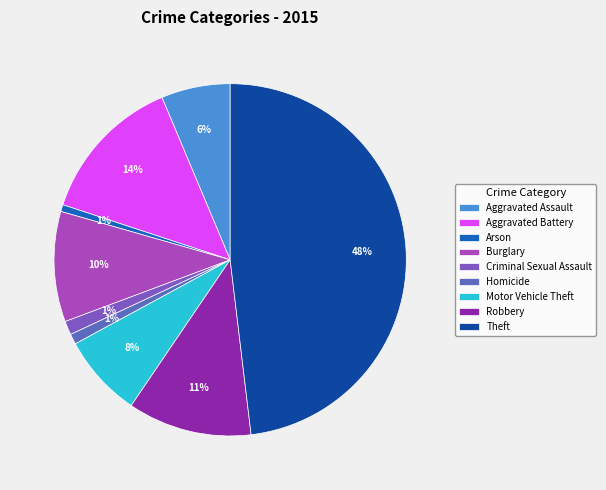

True or false: Arson accounts for 11% of the total.

False